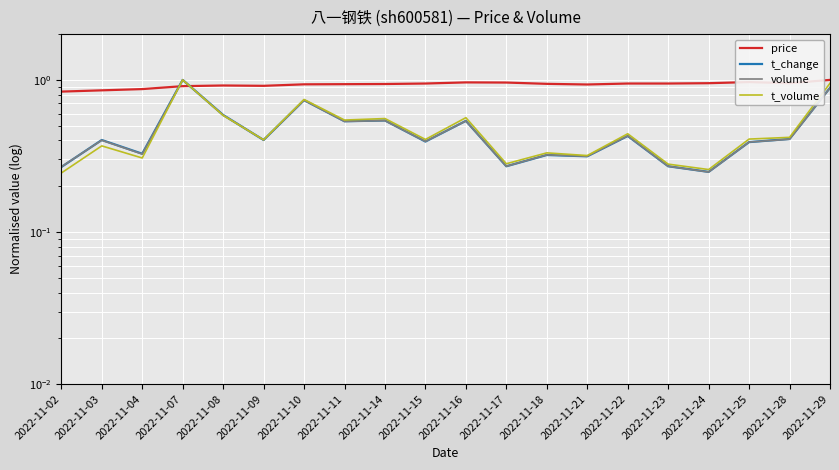

At 2022-11-11, list the series in order from smallest to largest.

volume, t_change, t_volume, price